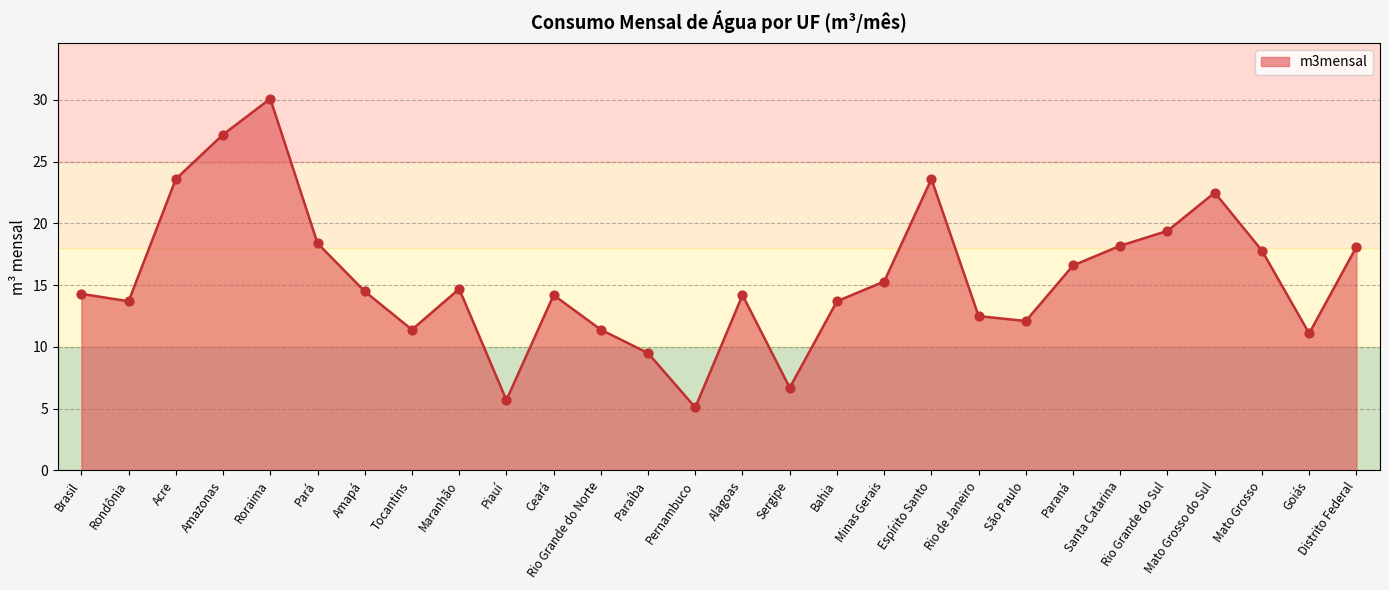

Approximately how many times larger is the value at Rondônia compared to Paraná?

0.8